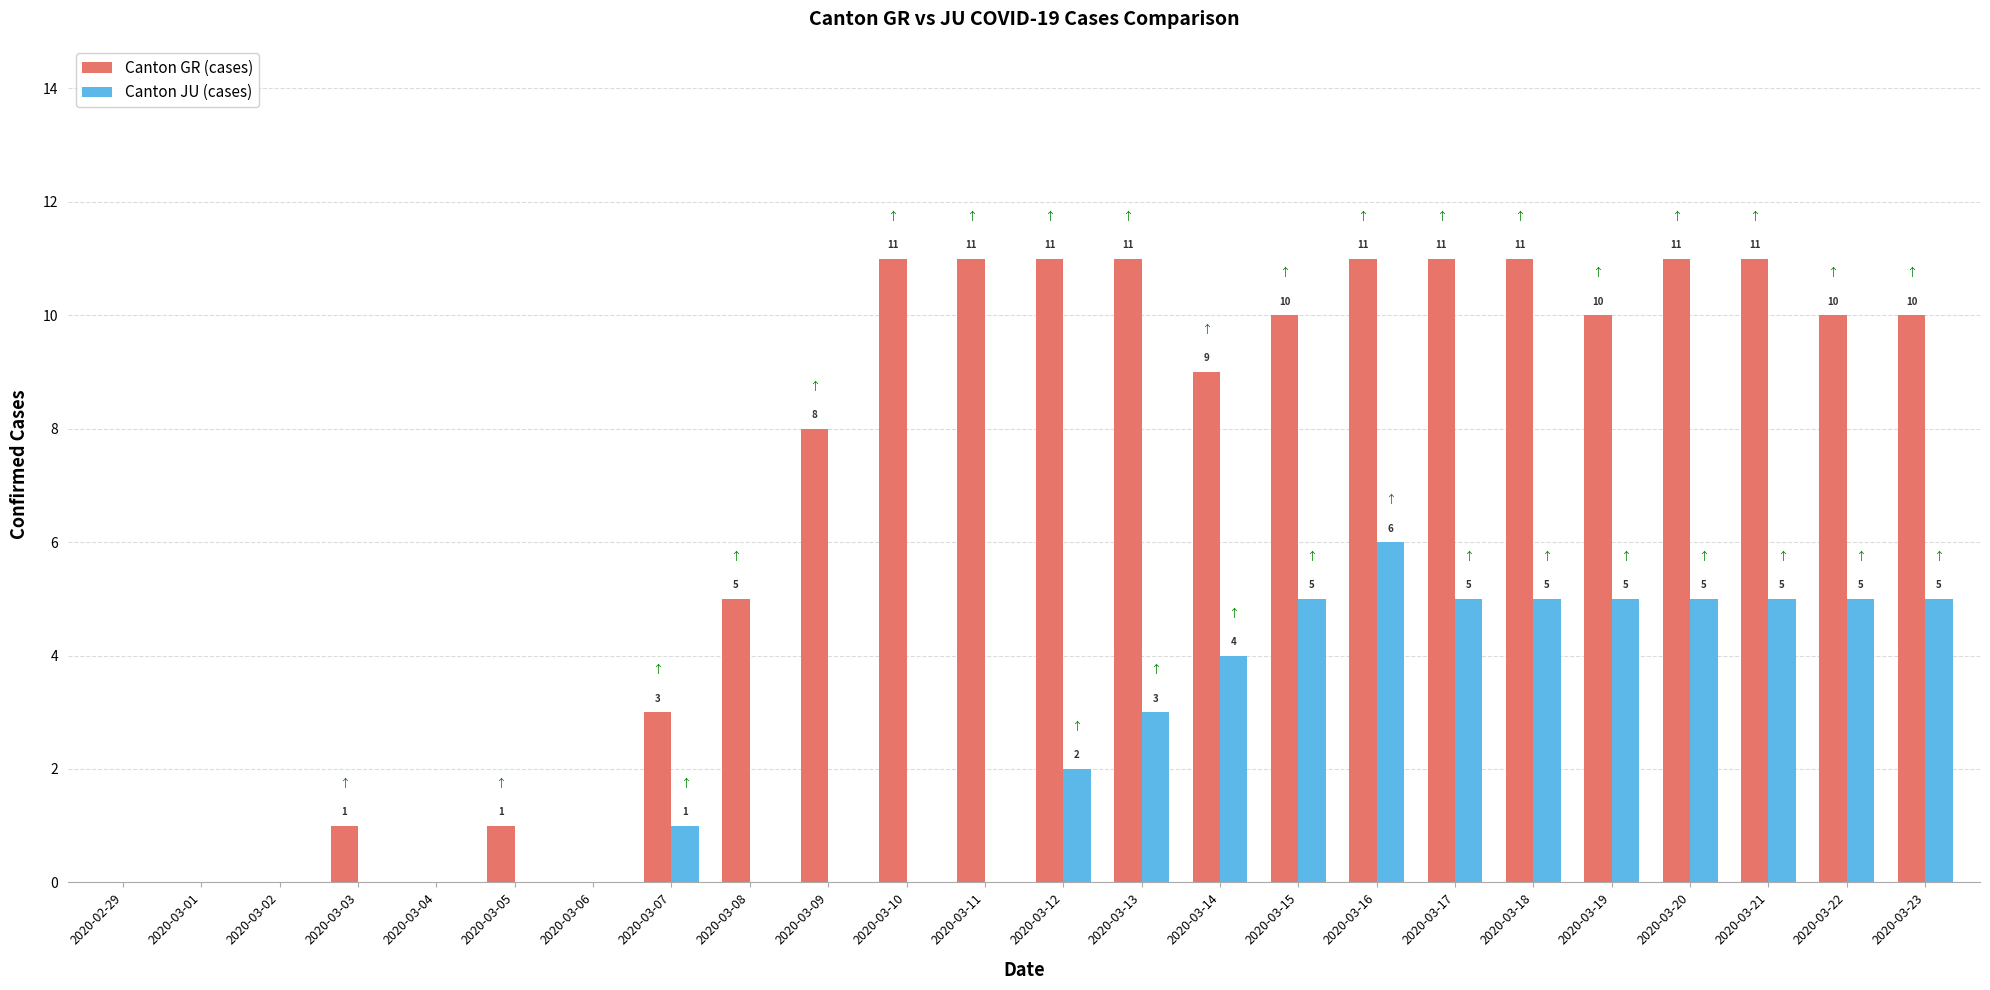

Reading left to right, what are all the values shown in this chart?

Canton GR (cases): 0	0	0	1	0	1	0	3	5	8	11	11	11	11	9	10	11	11	11	10	11	11	10	10
Canton JU (cases): 0	0	0	0	0	0	0	1	0	0	0	0	2	3	4	5	6	5	5	5	5	5	5	5